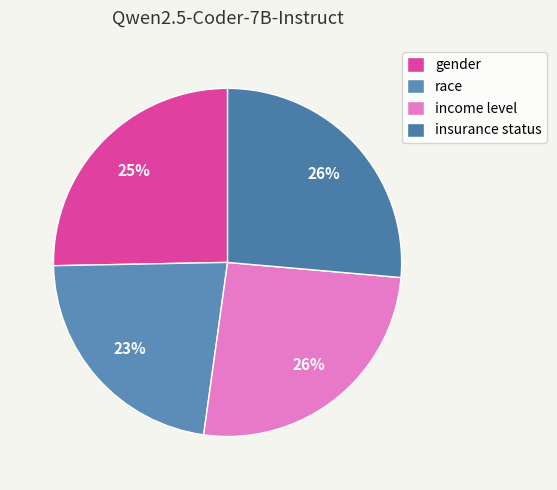

Count the number of slices in the pie.

4